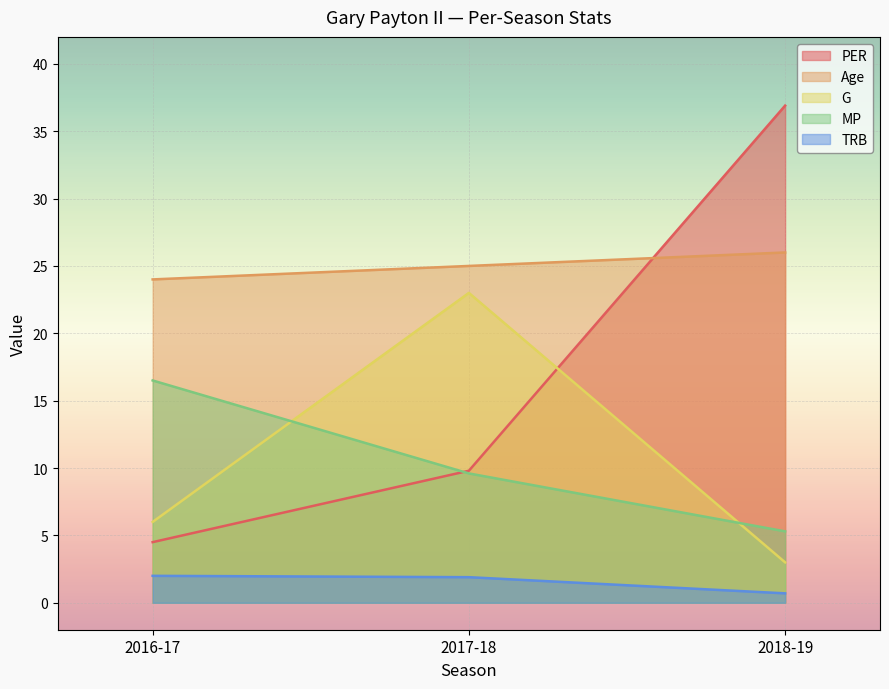

At which label does PER reach its minimum?

2016-17